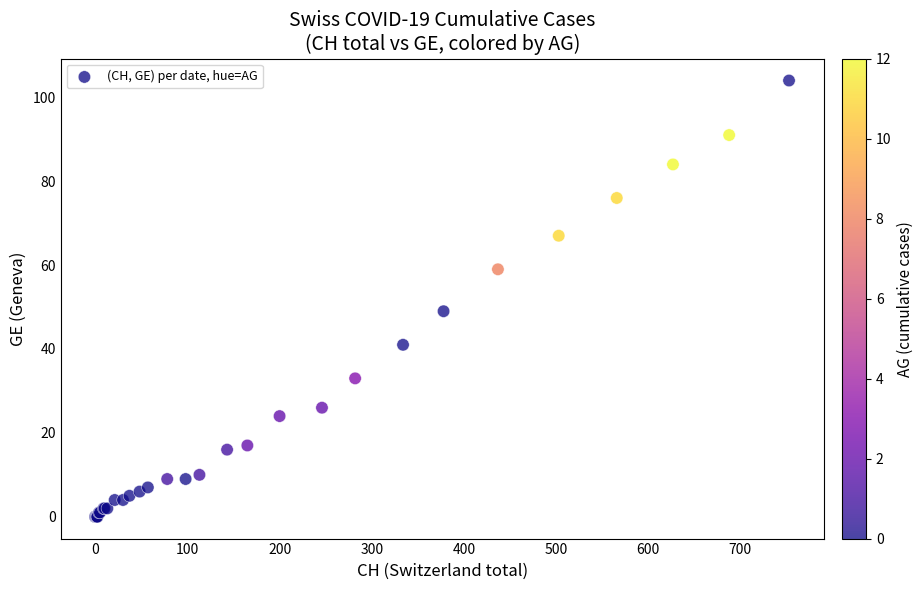

What Y value in the scatter plot is closest to 52?

49